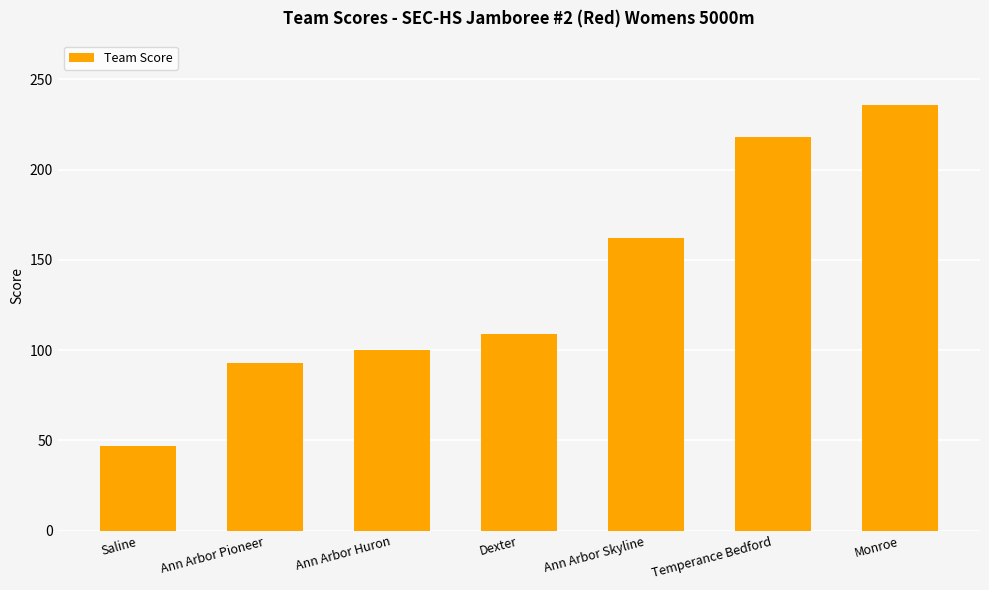

How many bars are there in total?

7